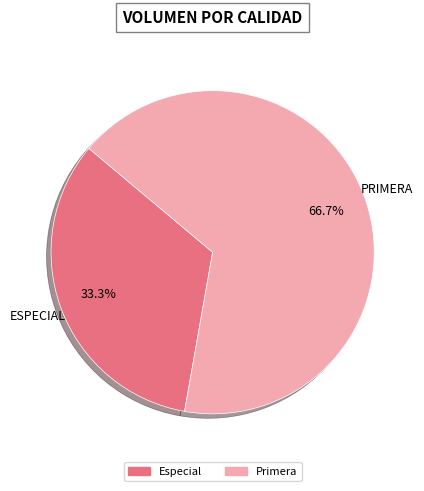

What is the largest slice in the pie chart?

Primera